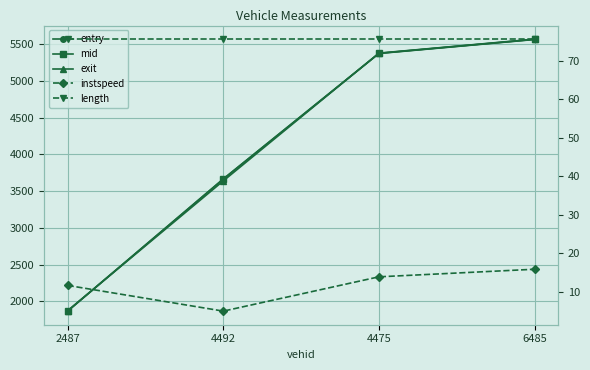

How many lines are shown in the chart?

5